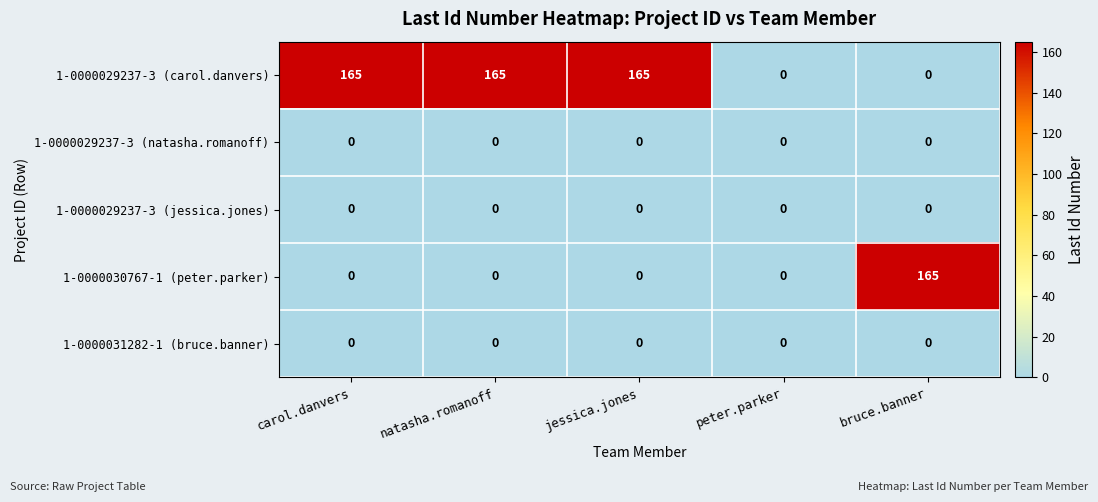

What is the approximate value of 1-0000029237-3 (carol.danvers) at jessica.jones, to the nearest 50?

150